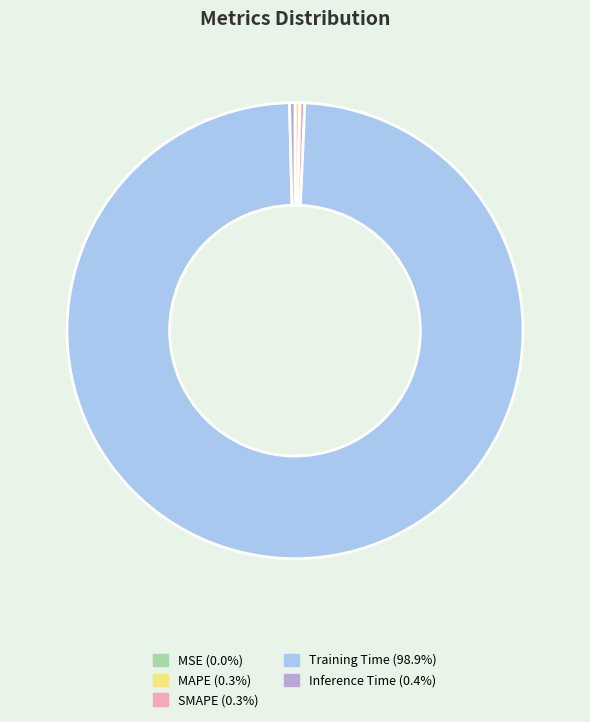

Does any single category account for the majority?

Yes